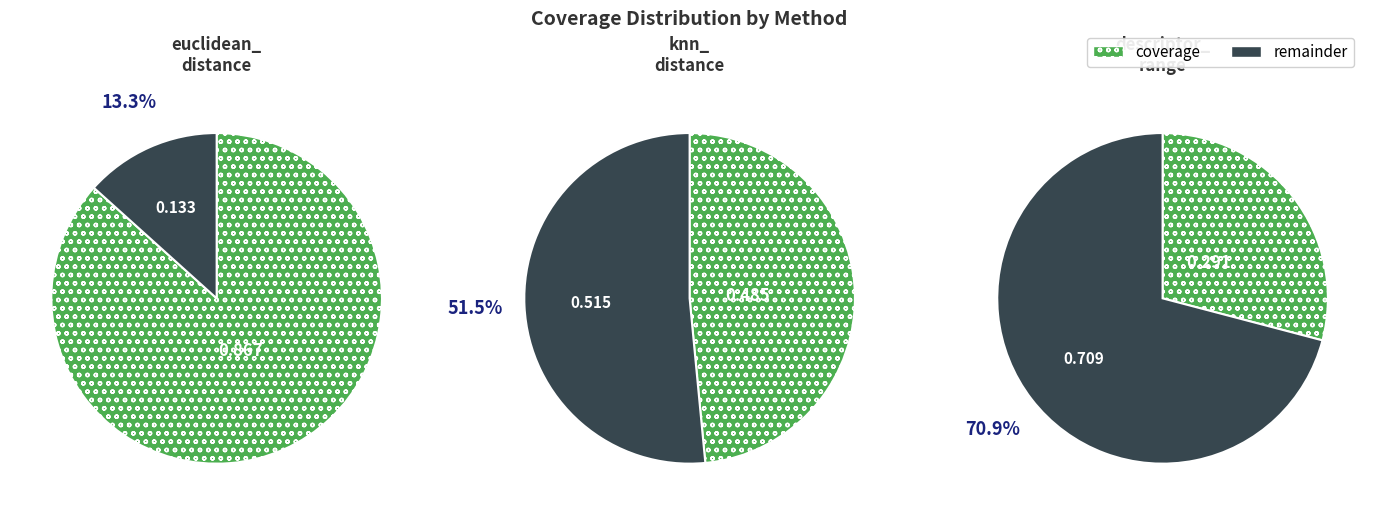

Is it true that knn_distance is 30% of the pie?

True